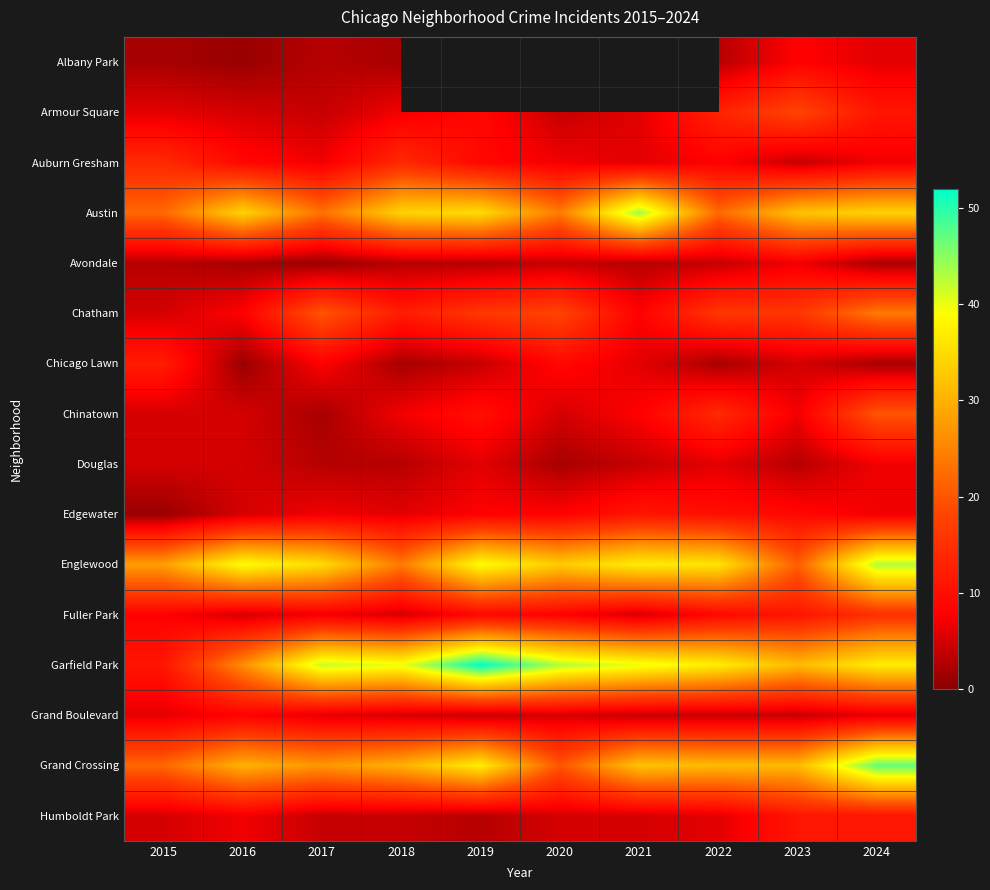

At which category does the chart reach its minimum across all series?

2016